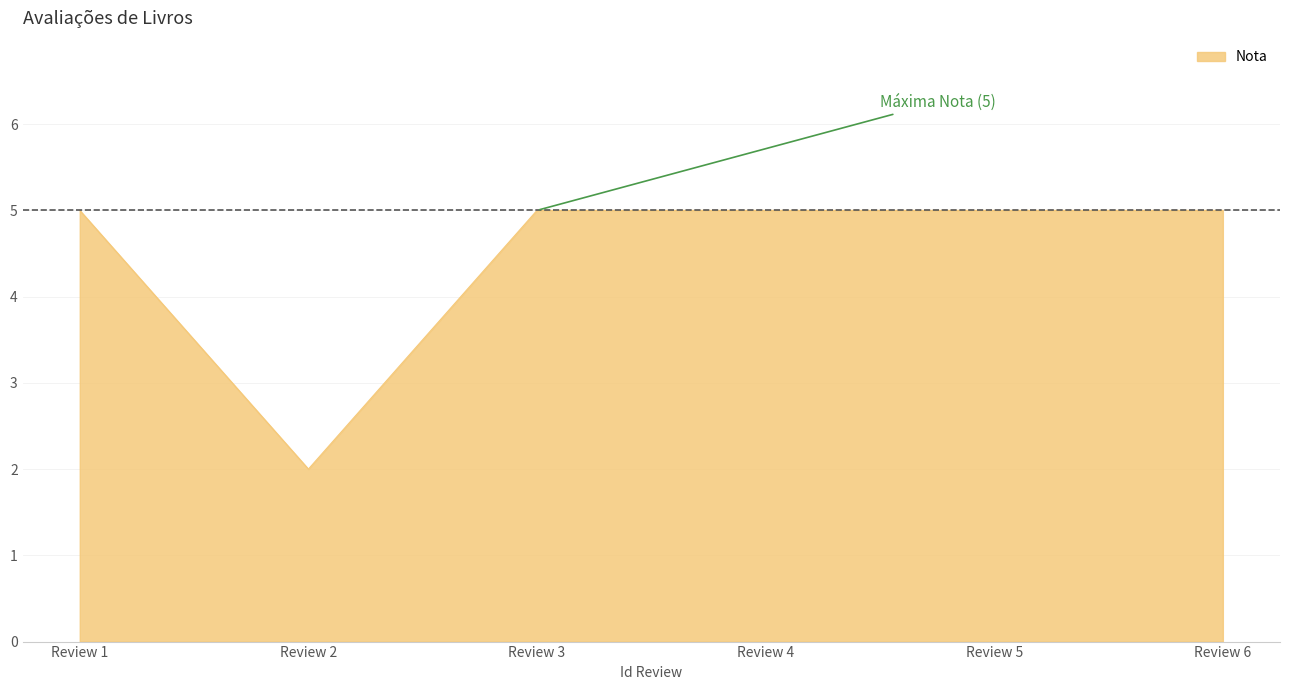

How many distinct data groups are displayed?

1